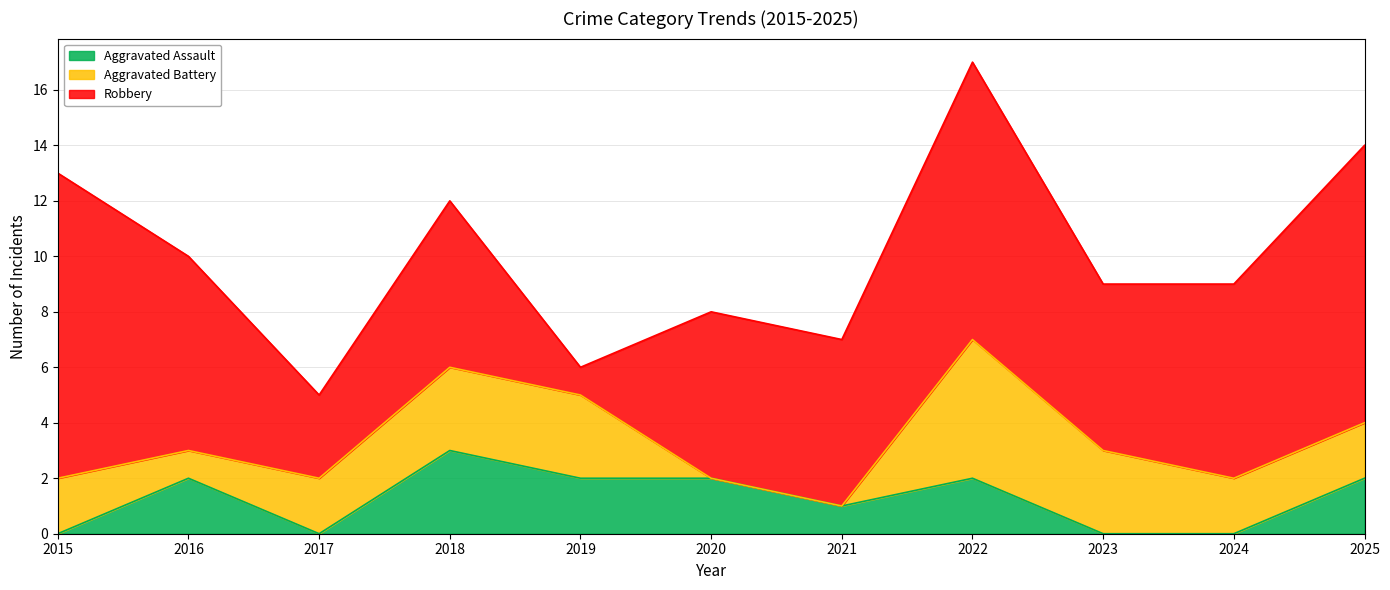

What is the maximum value for Robbery?

11